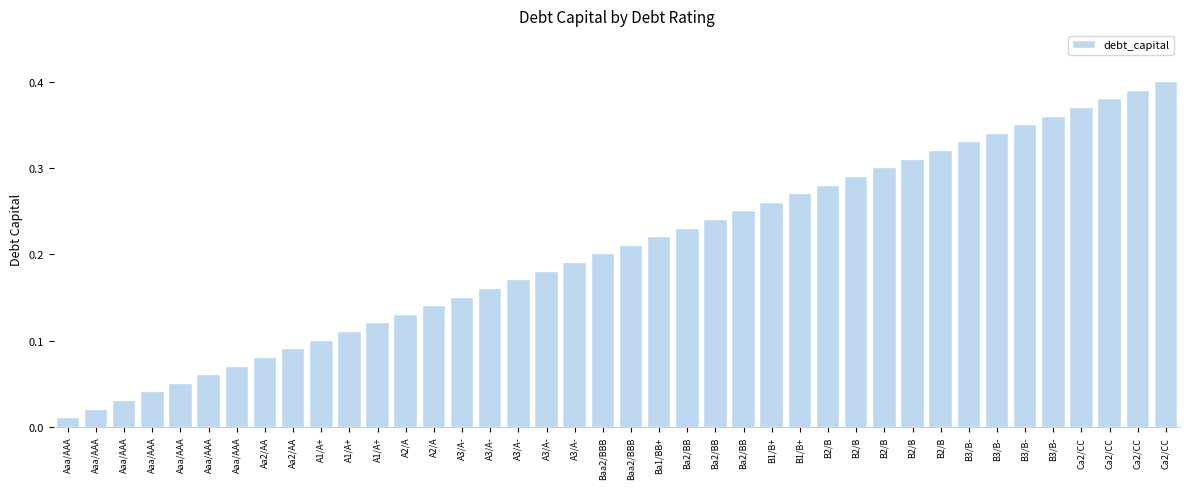

What value does the data have at B3/B-?

0.3